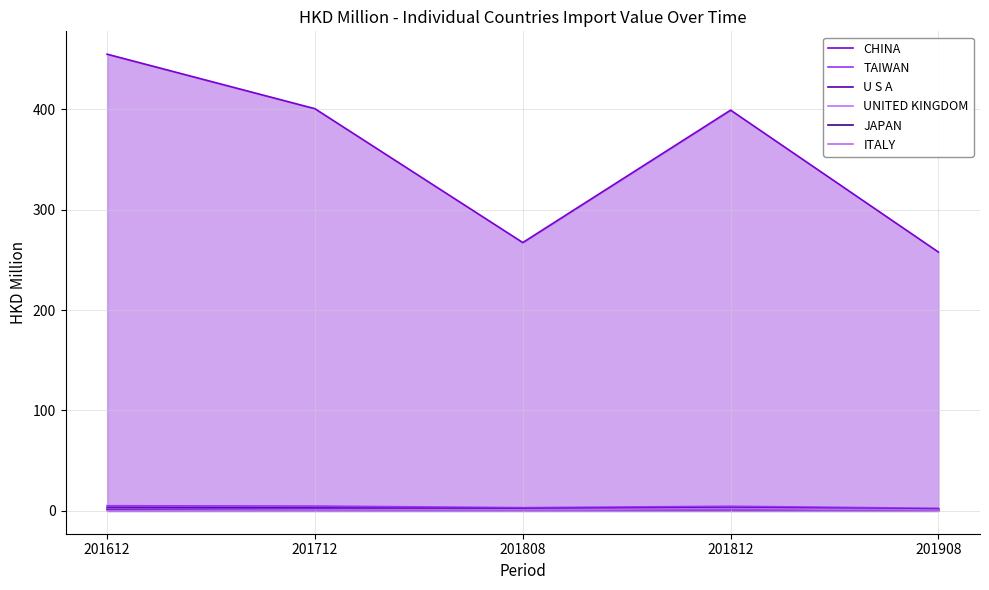

What is the lowest value of the CHINA series?

257.8